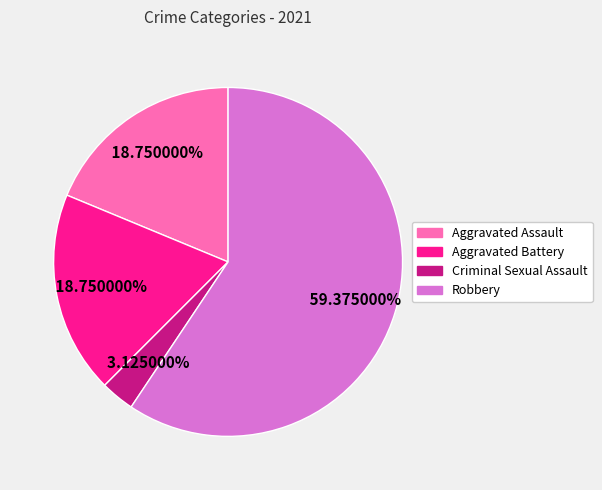

To the nearest percent, what is the difference between the largest and smallest slice percentages?

56%